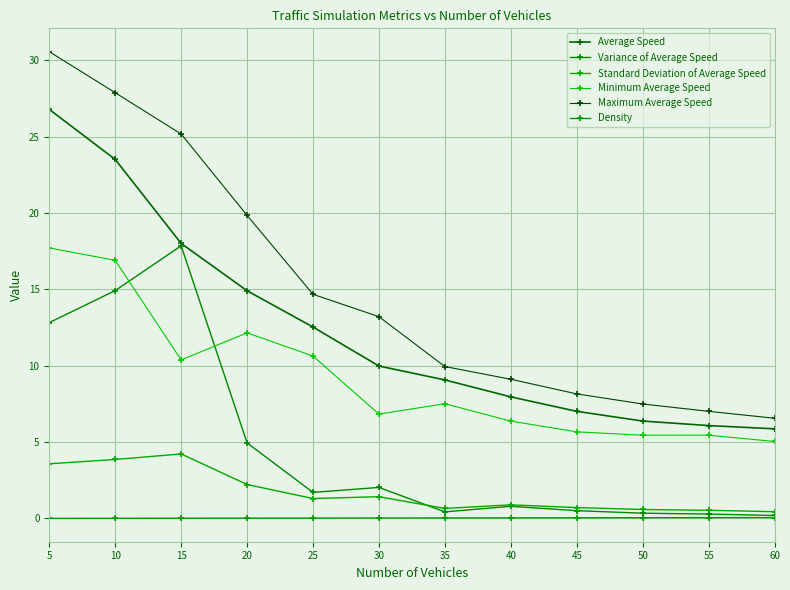

At 30, list the series in order from largest to smallest.

Maximum Average Speed, Average Speed, Minimum Average Speed, Variance of Average Speed, Standard Deviation of Average Speed, Density